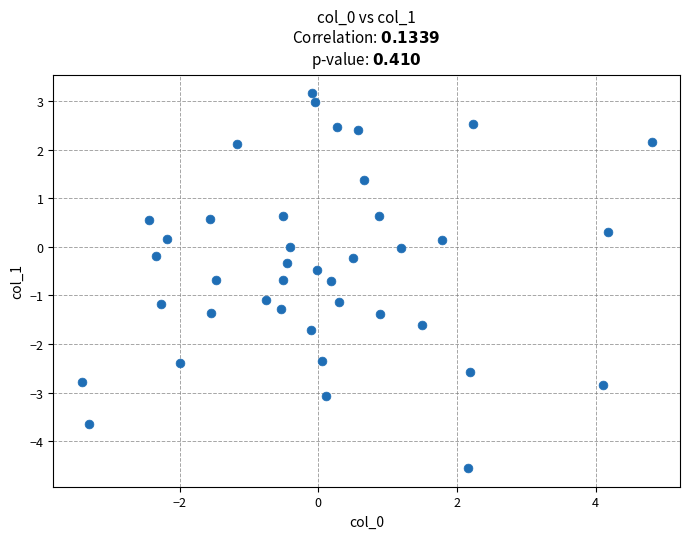

What is the range of Y values (max minus min)?

7.7